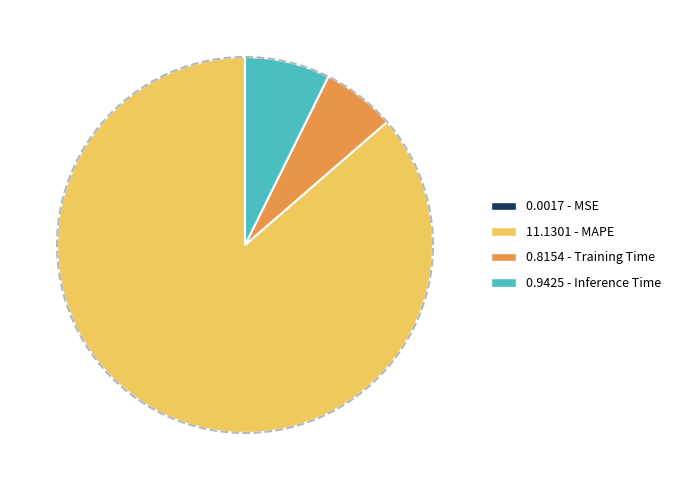

True or false: MAPE accounts for 75% of the total.

False